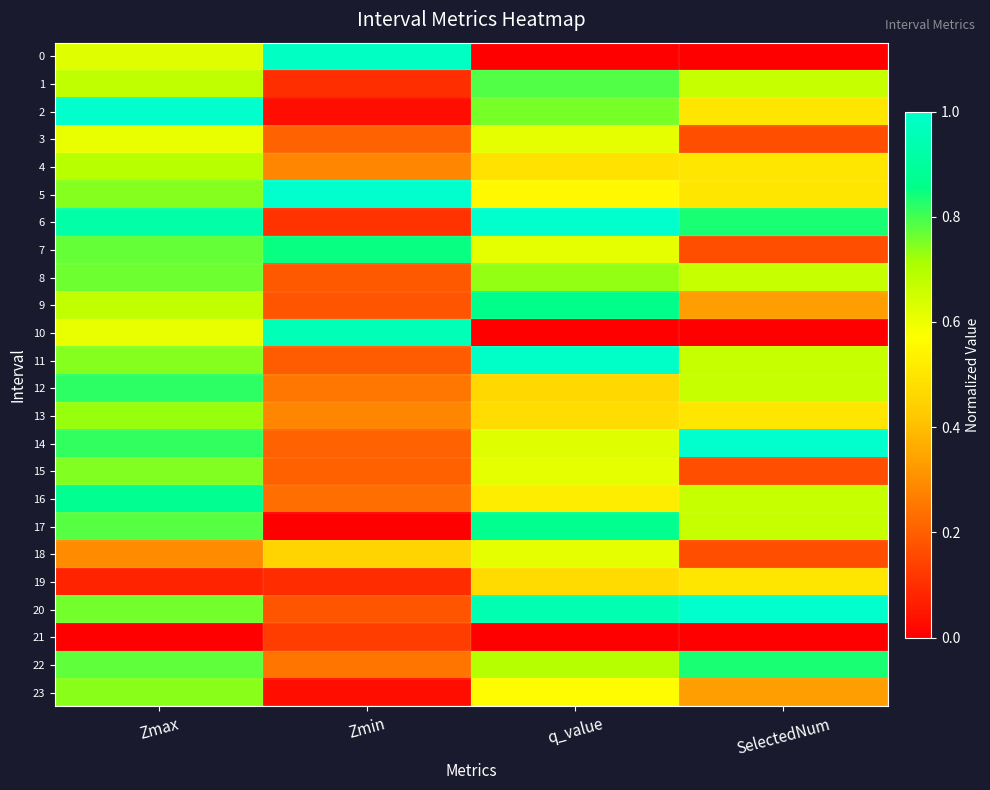

Reading left to right, what are all the values shown in this chart?

0: Zmax=0.6	Zmin=1.0	q_value=0.0	SelectedNum=0.0
1: Zmax=0.7	Zmin=0.1	q_value=0.8	SelectedNum=0.7
2: Zmax=1.0	Zmin=0.0	q_value=0.8	SelectedNum=0.5
3: Zmax=0.6	Zmin=0.2	q_value=0.6	SelectedNum=0.2
4: Zmax=0.7	Zmin=0.3	q_value=0.5	SelectedNum=0.5
5: Zmax=0.7	Zmin=1.0	q_value=0.6	SelectedNum=0.5
6: Zmax=0.9	Zmin=0.1	q_value=1.0	SelectedNum=0.8
7: Zmax=0.8	Zmin=0.8	q_value=0.6	SelectedNum=0.2
8: Zmax=0.8	Zmin=0.2	q_value=0.7	SelectedNum=0.7
9: Zmax=0.7	Zmin=0.2	q_value=0.9	SelectedNum=0.3
10: Zmax=0.6	Zmin=1.0	q_value=0.0	SelectedNum=0.0
11: Zmax=0.7	Zmin=0.2	q_value=1.0	SelectedNum=0.7
12: Zmax=0.8	Zmin=0.3	q_value=0.5	SelectedNum=0.7
13: Zmax=0.7	Zmin=0.3	q_value=0.5	SelectedNum=0.5
14: Zmax=0.8	Zmin=0.2	q_value=0.6	SelectedNum=1.0
15: Zmax=0.7	Zmin=0.2	q_value=0.6	SelectedNum=0.2
16: Zmax=0.9	Zmin=0.2	q_value=0.5	SelectedNum=0.7
17: Zmax=0.8	Zmin=0.0	q_value=0.9	SelectedNum=0.7
18: Zmax=0.3	Zmin=0.5	q_value=0.6	SelectedNum=0.2
19: Zmax=0.1	Zmin=0.1	q_value=0.5	SelectedNum=0.5
20: Zmax=0.8	Zmin=0.2	q_value=0.9	SelectedNum=1.0
21: Zmax=0.0	Zmin=0.1	q_value=0.0	SelectedNum=0.0
22: Zmax=0.8	Zmin=0.2	q_value=0.7	SelectedNum=0.8
23: Zmax=0.7	Zmin=0.0	q_value=0.6	SelectedNum=0.3